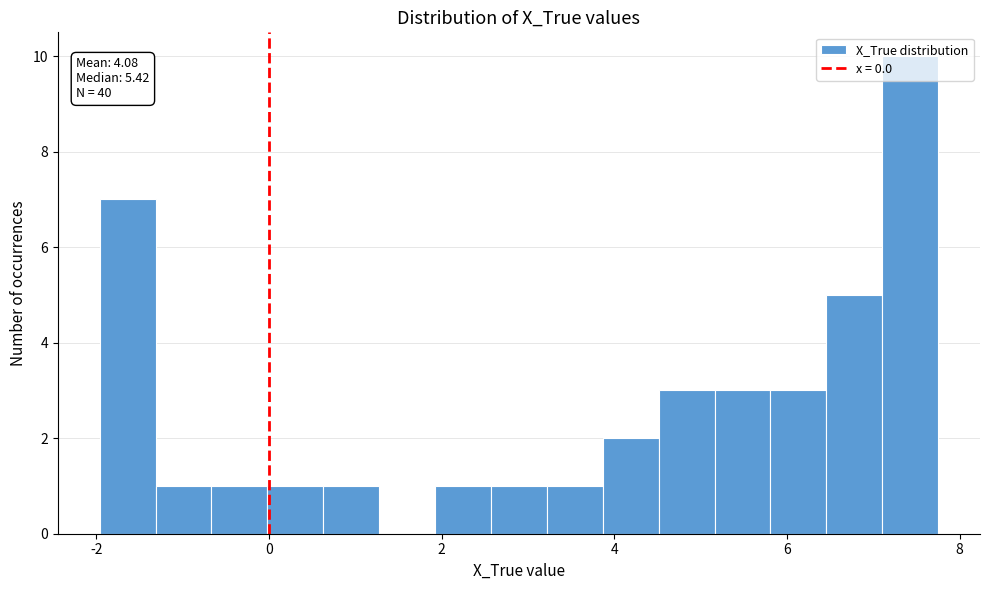

Around what value on the x-axis is the tallest bar? Give the approximate position of its centre, as read against the axis.

7.4